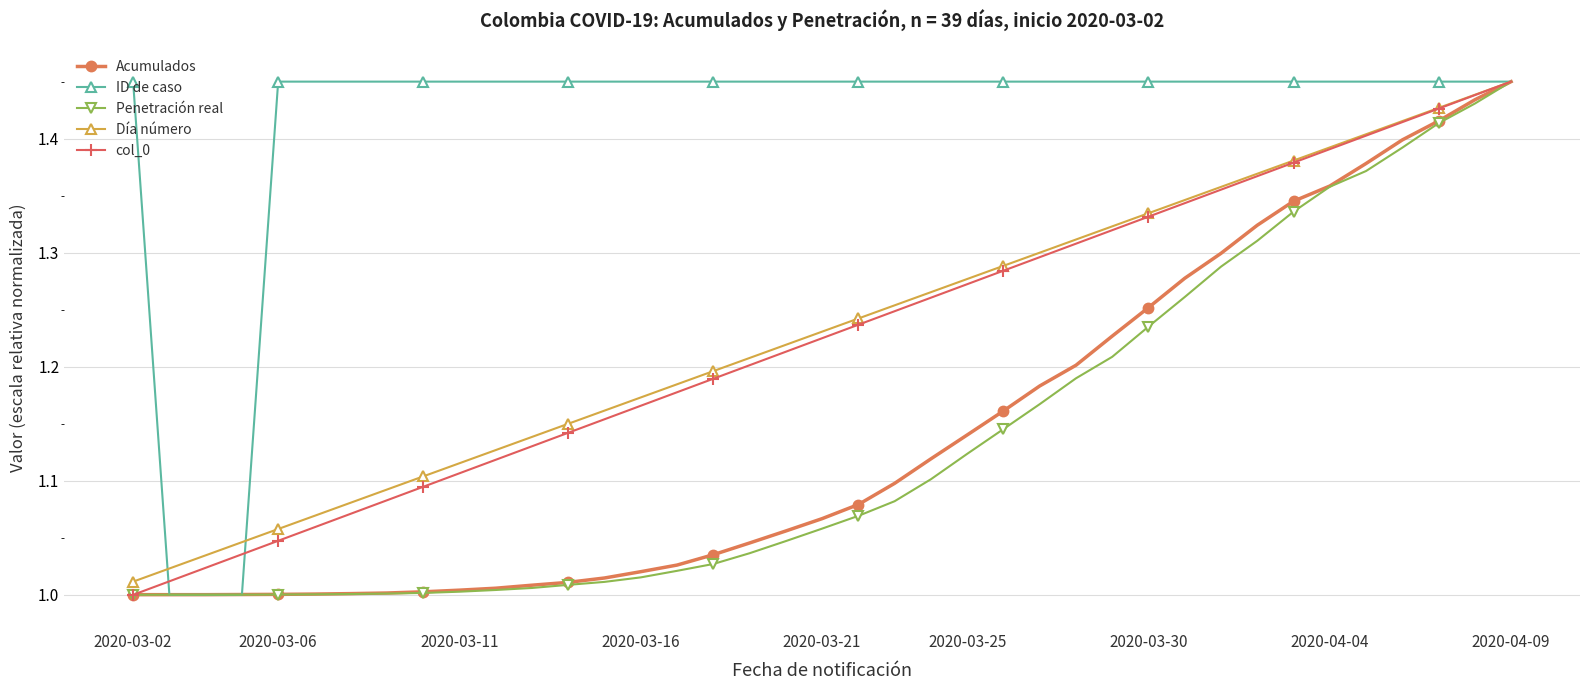

True or false: Día número has more than 2 interior local peaks.

False